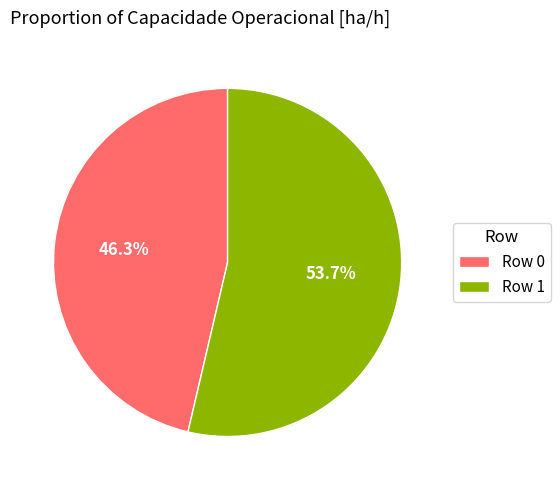

Between Row 1 and Row 0, which is larger?

Row 1